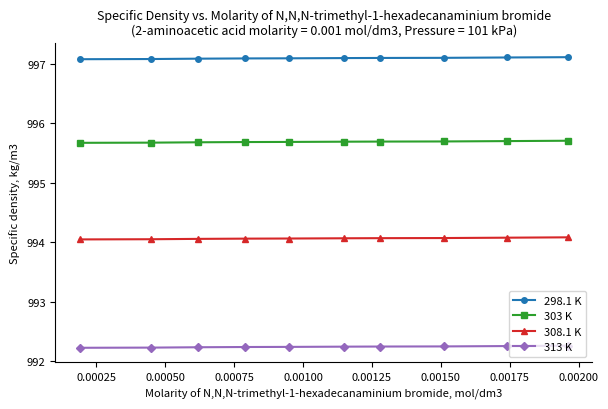

True or false: 308.1 K and 303 K cross at least once.

False